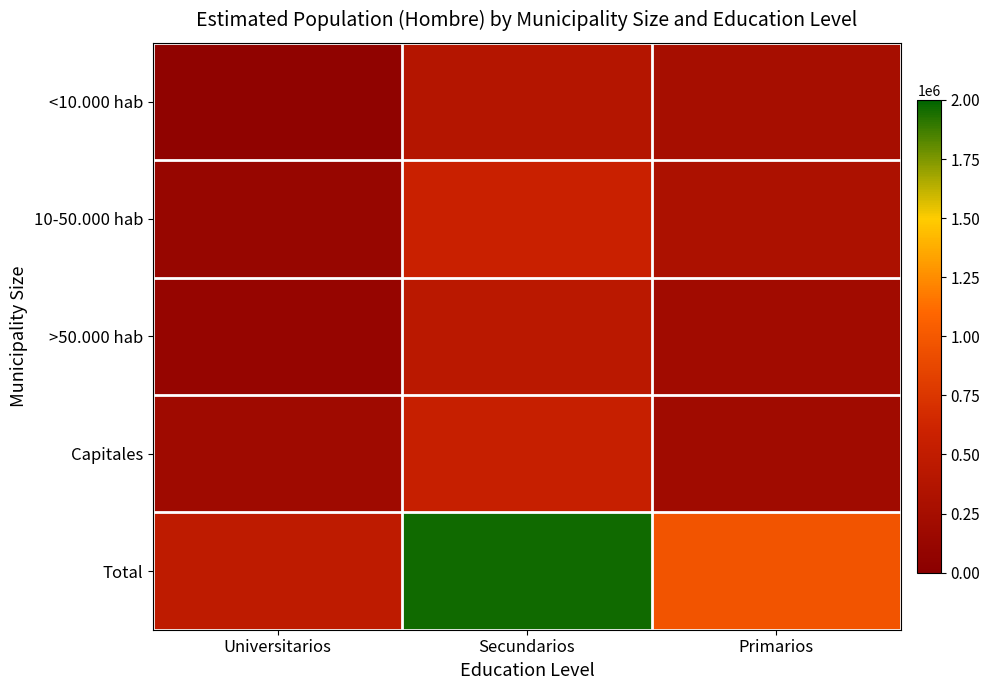

Which label corresponds to the smallest value in the chart?

Universitarios